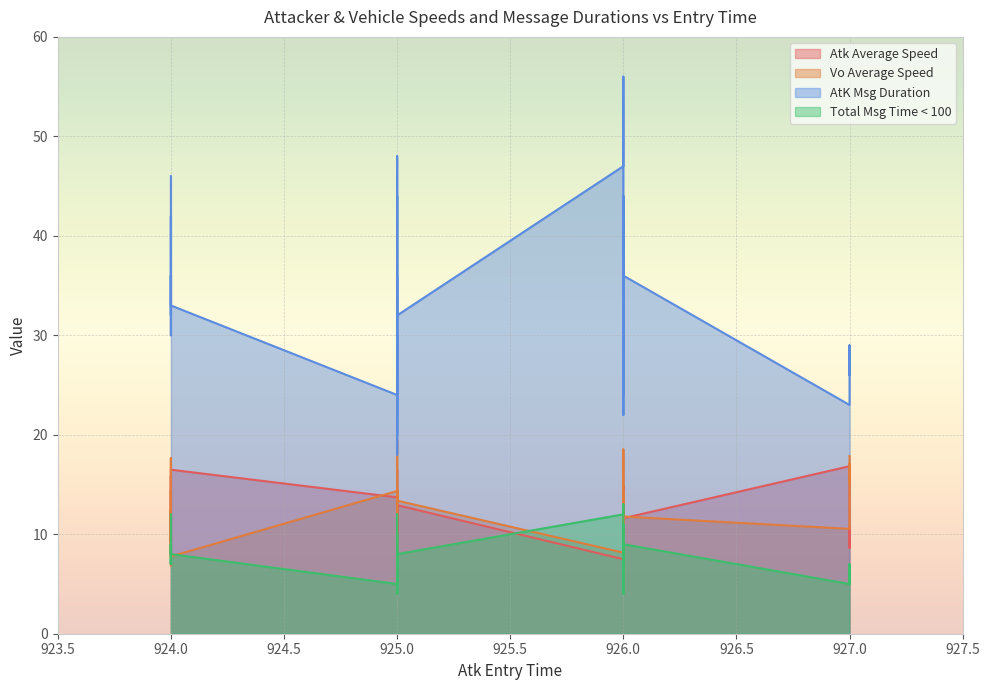

What is the smallest value displayed?

4.0